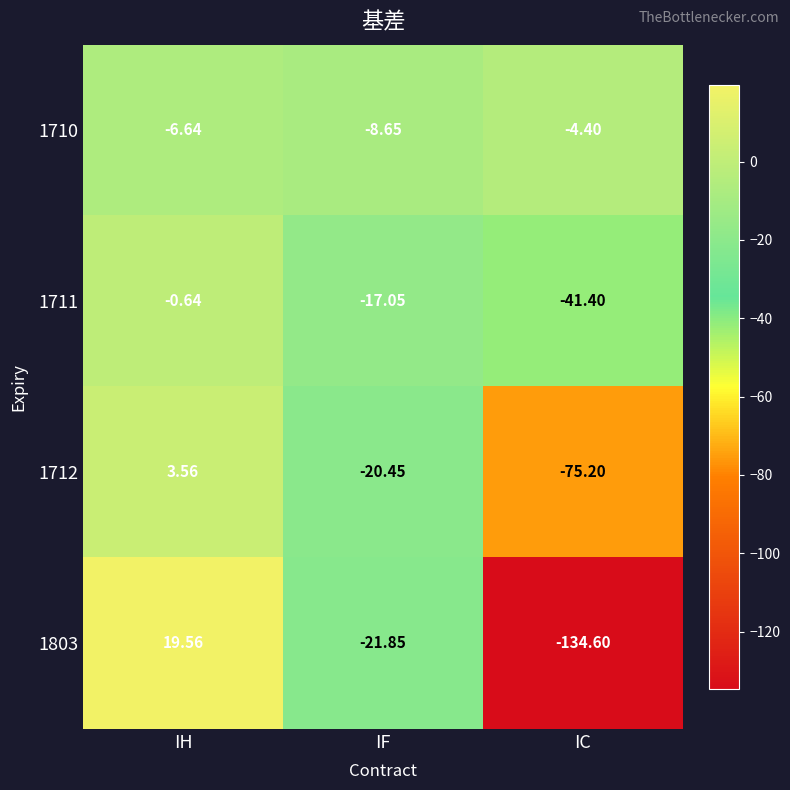

What is the difference between the highest and lowest values at IC?

130.2